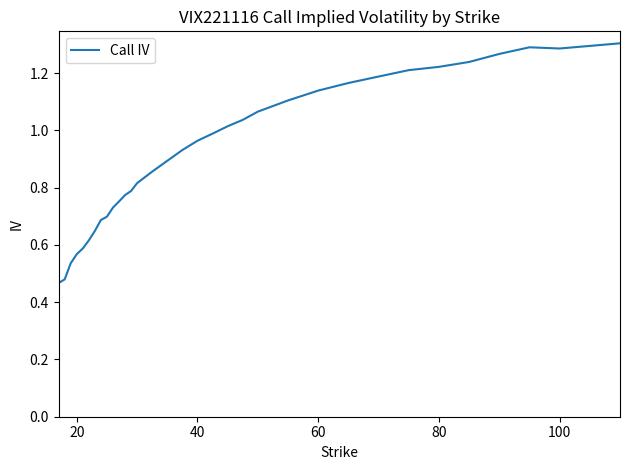

Where is the first local minimum?

100